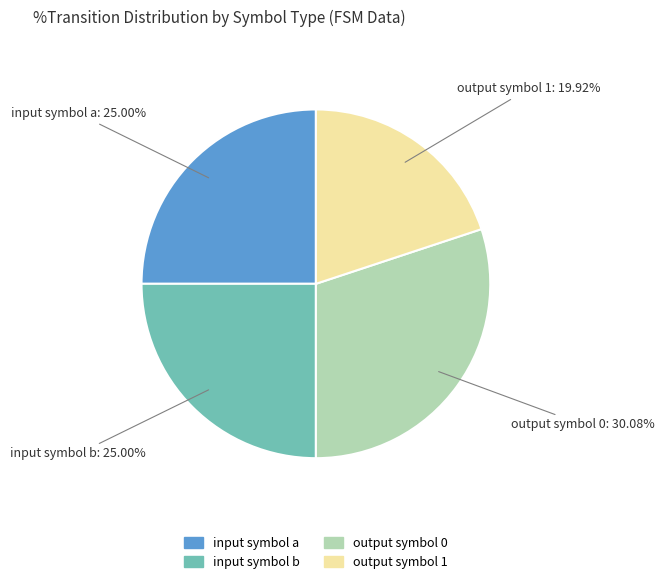

To the nearest percent, what is the difference between the largest and smallest slice percentages?

10%